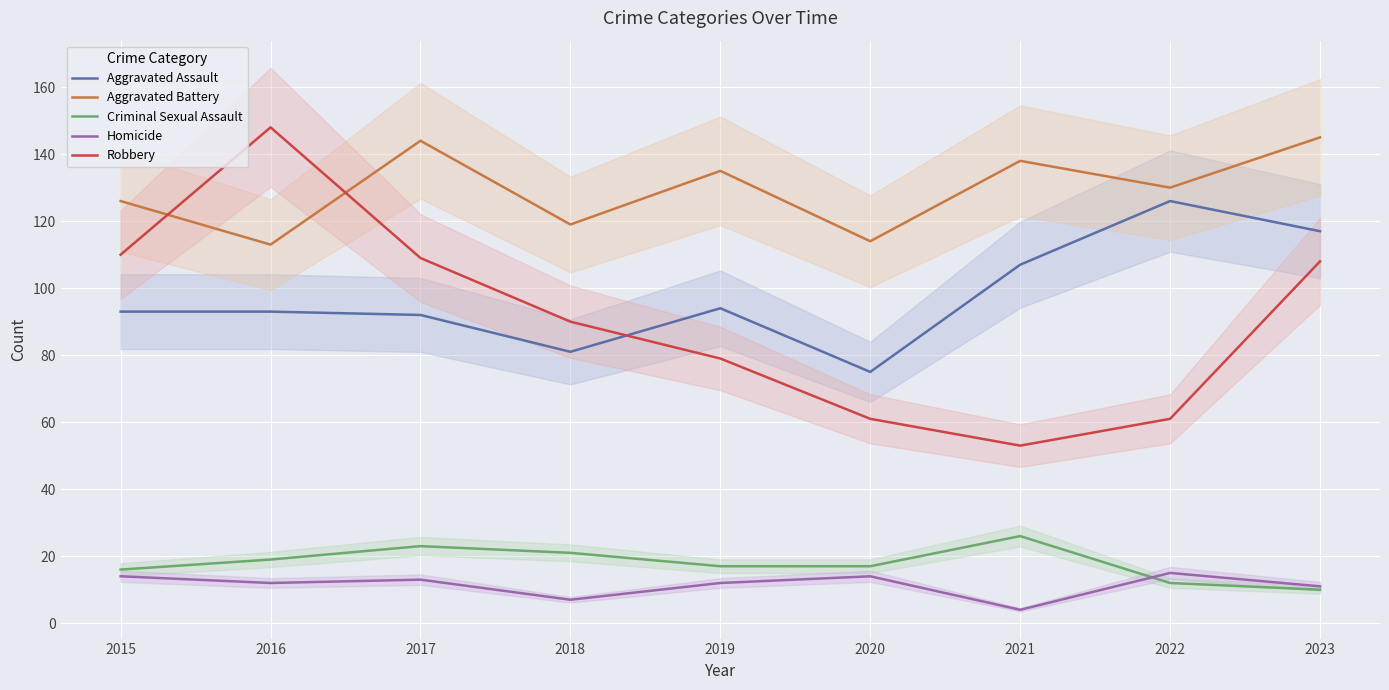

True or false: Homicide and Criminal Sexual Assault cross at least once.

True